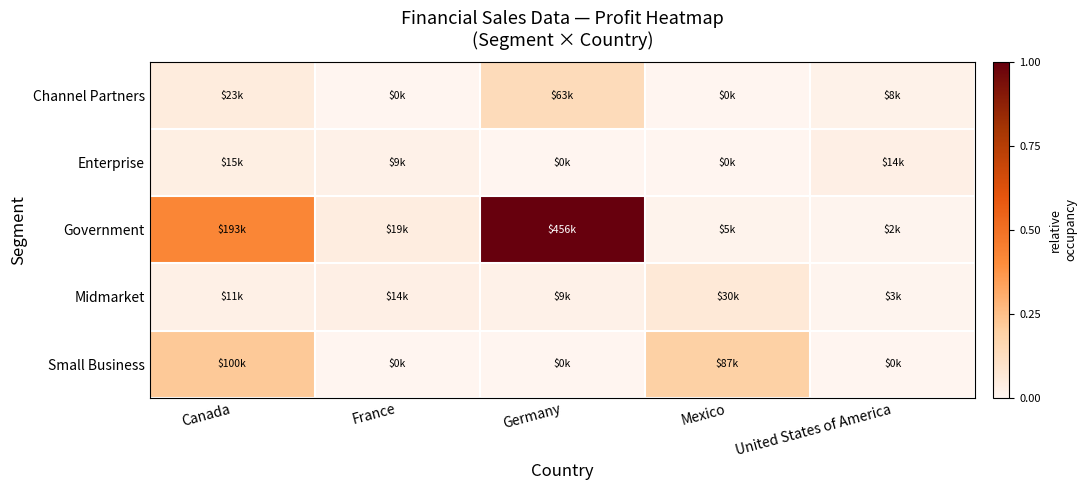

At which category does the chart reach its minimum across all series?

France